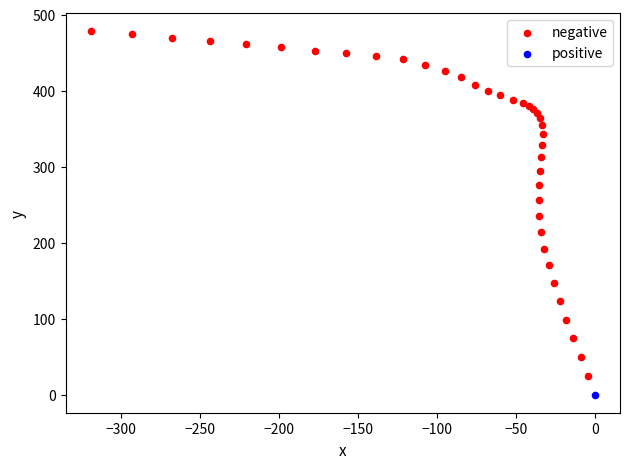

What are all the series names shown in the legend?

negative, positive